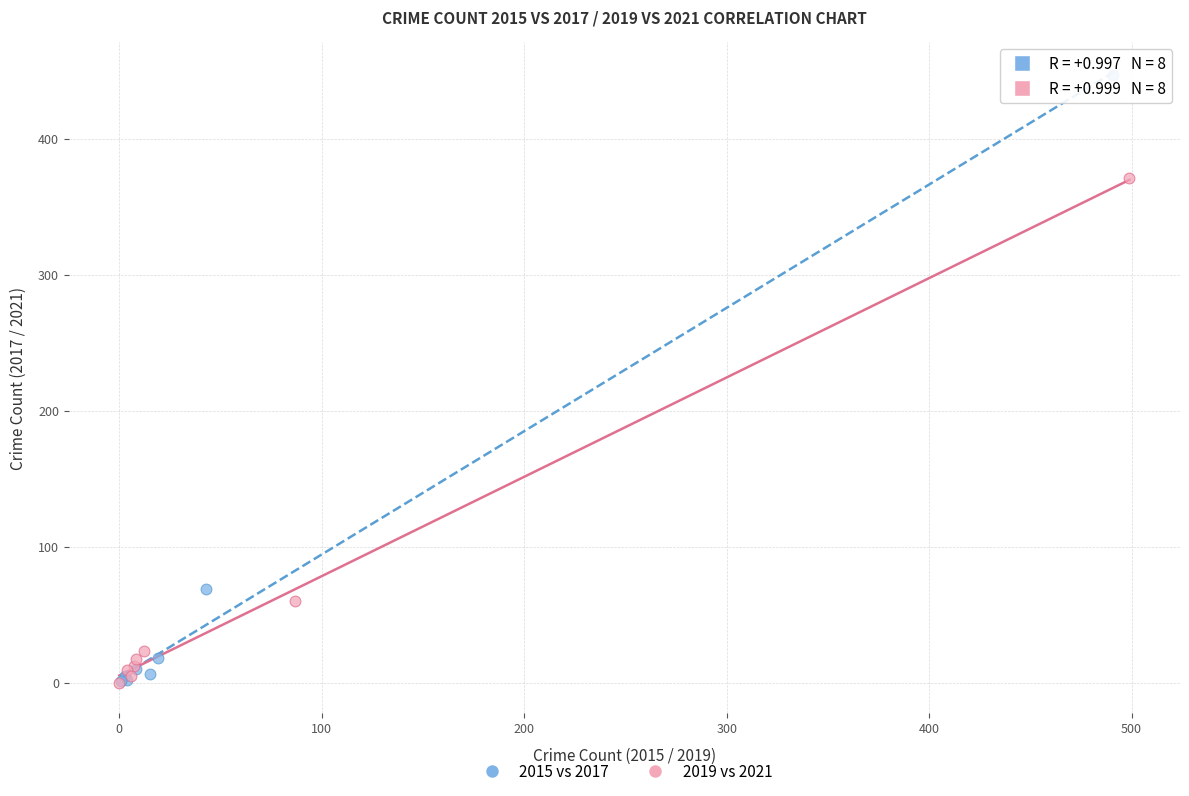

Which series contains the highest Y value?

2015 vs 2017